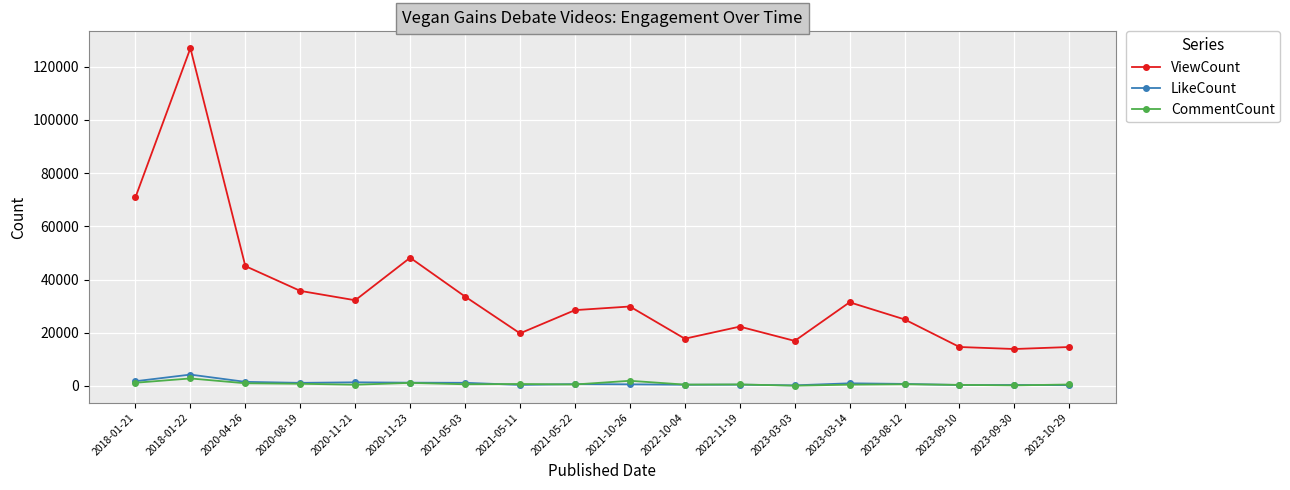

The value of ViewCount at 2020-08-19 is 59921. True or false?

False